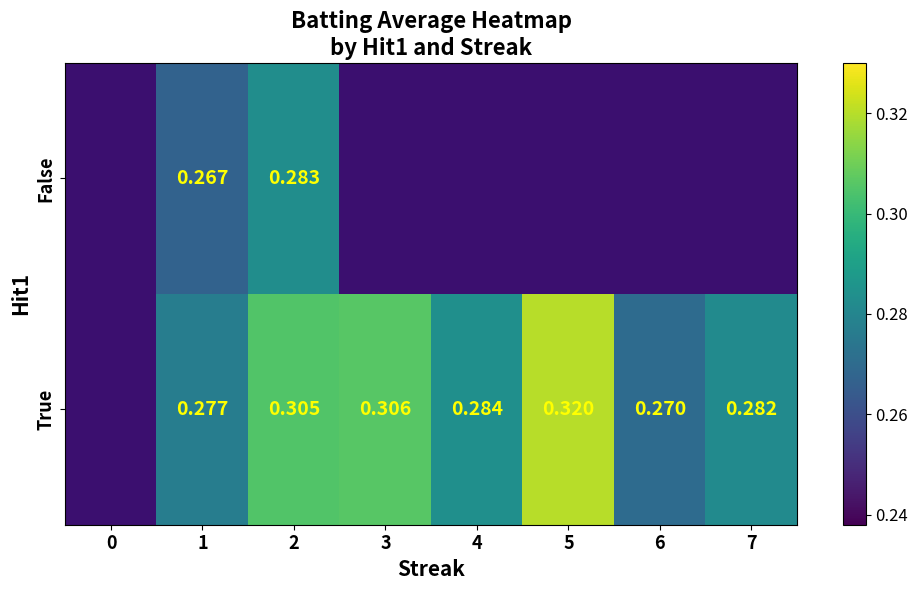

Is it true that True equals 0.3 at 3?

True